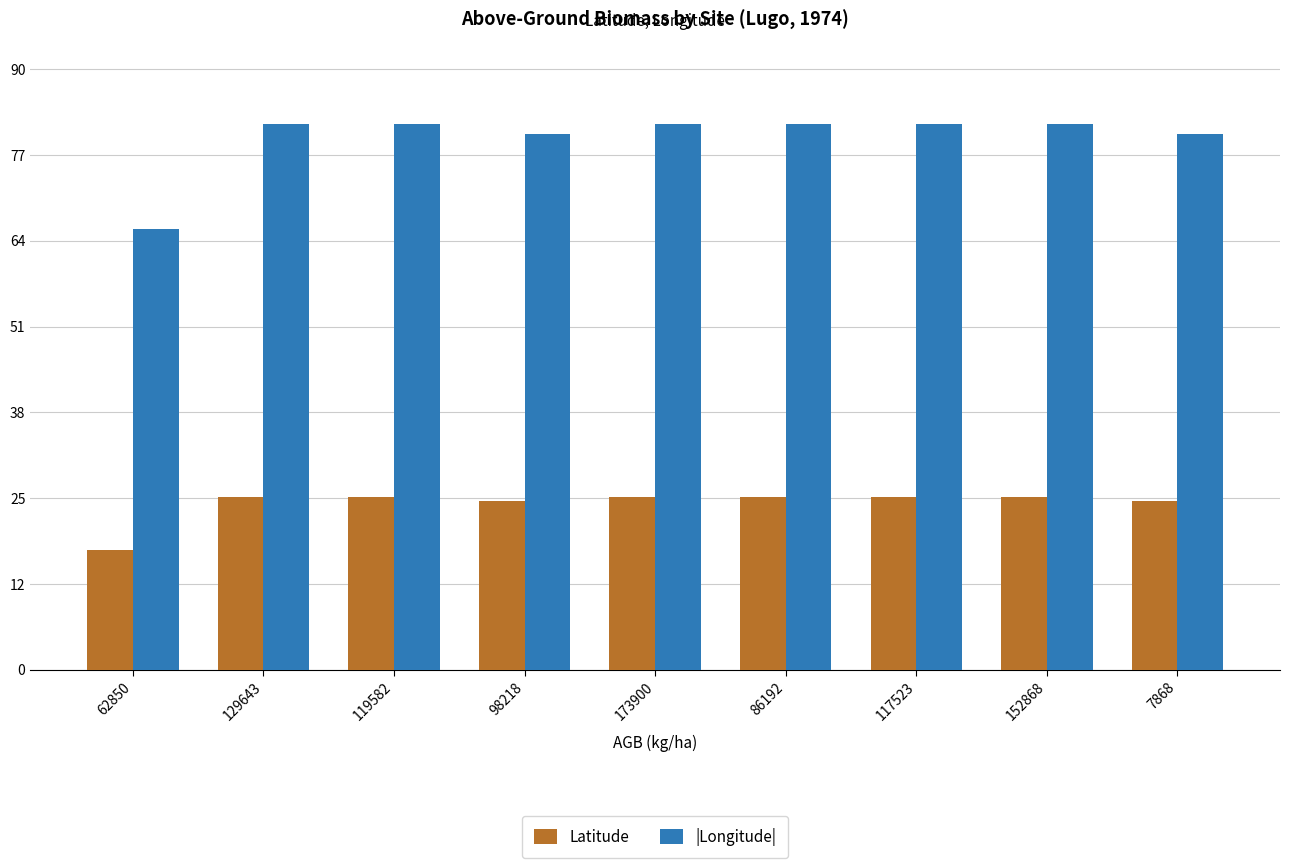

What is the maximum value for |Longitude|?

81.7